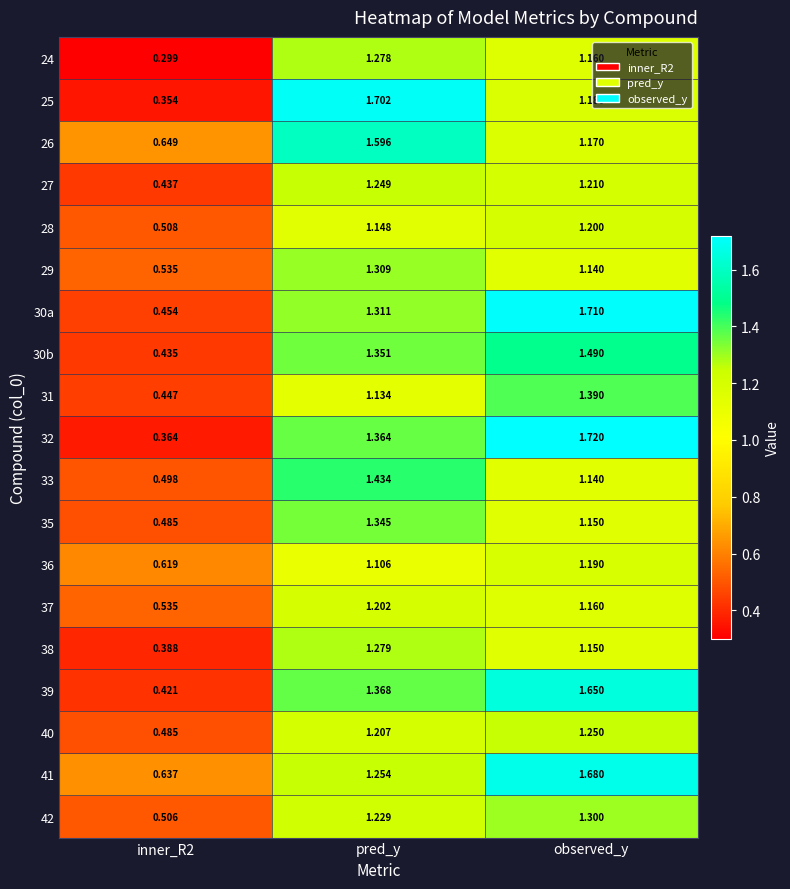

How many distinct data groups are displayed?

19